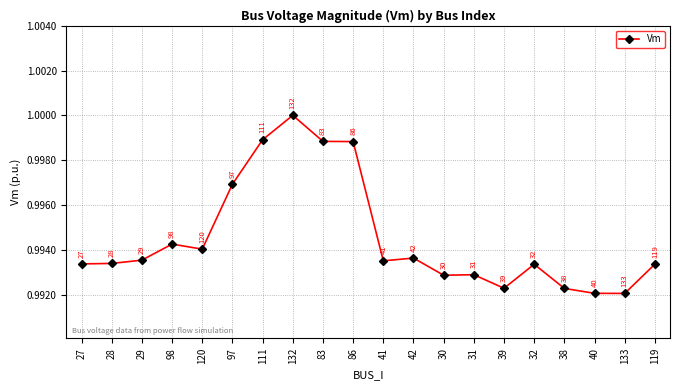

How many data points does each series have?

20